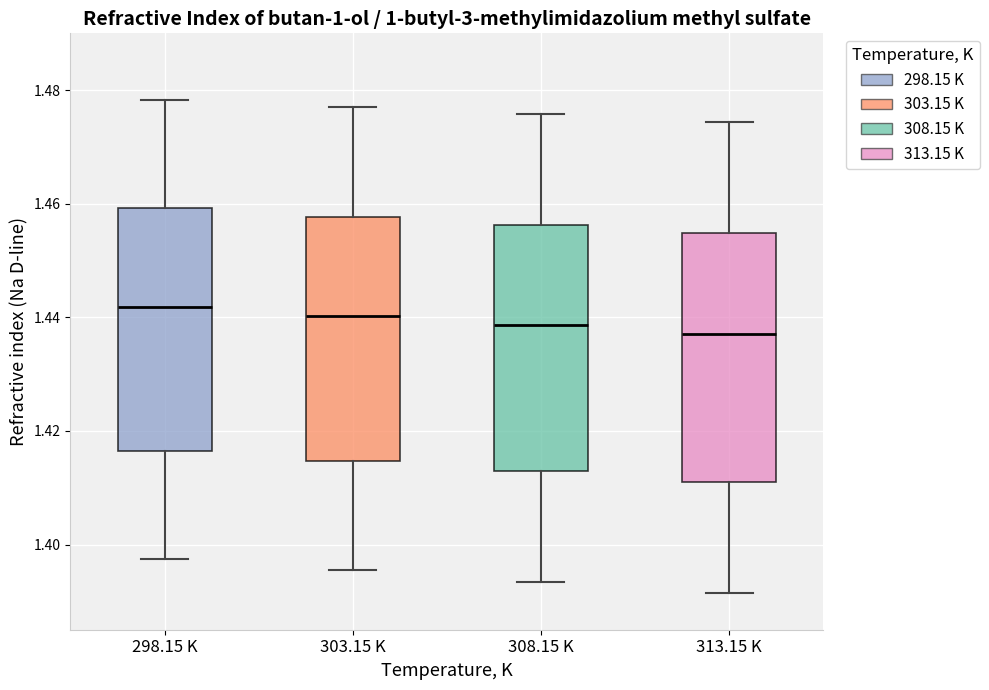

Where does the lower whisker of the box for 298.15 K end on the y-axis? The values are not printed on the chart, so give them approximately, as read against the axis.

1.398